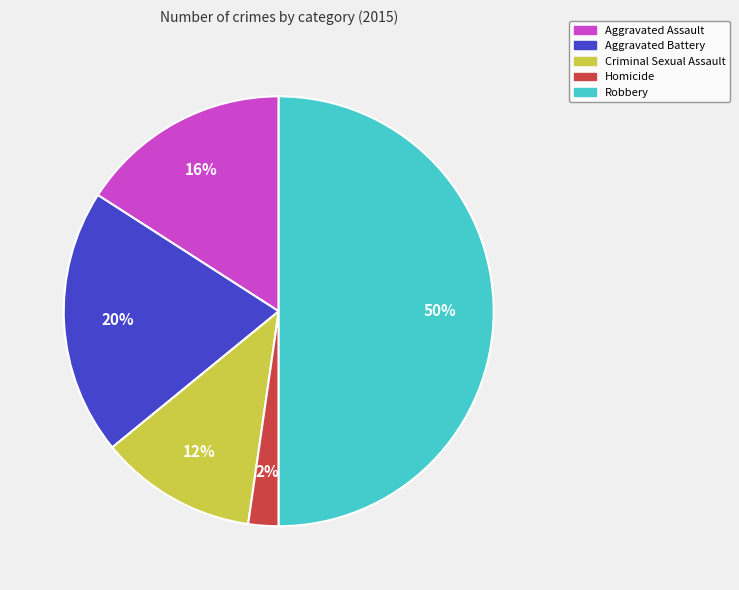

Does Aggravated Assault account for over 50% of the chart?

No